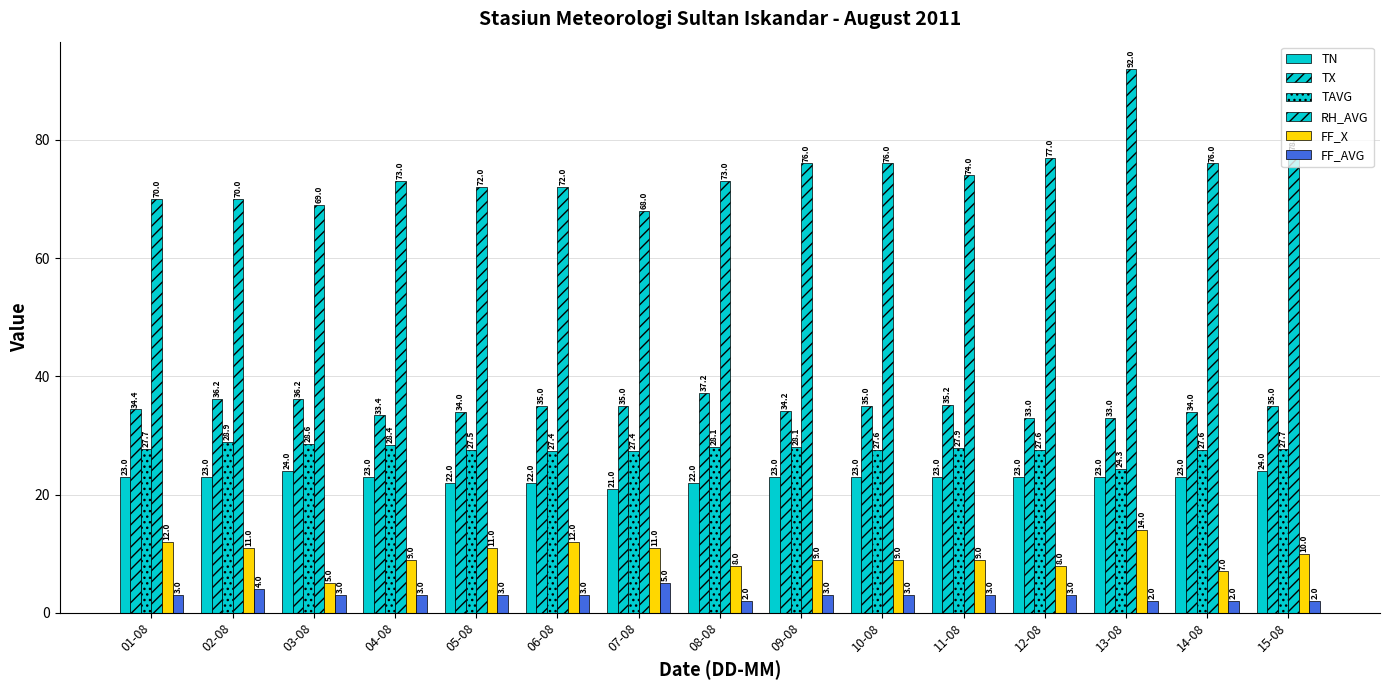

How many categories are shown in the chart?

15